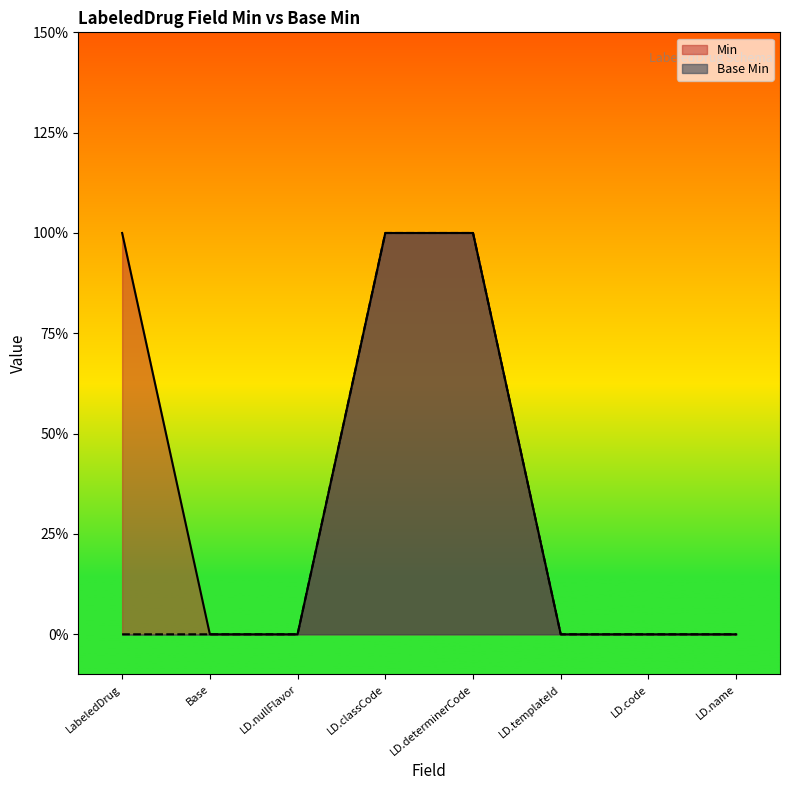

At which category does the chart reach its peak across all series?

LabeledDrug